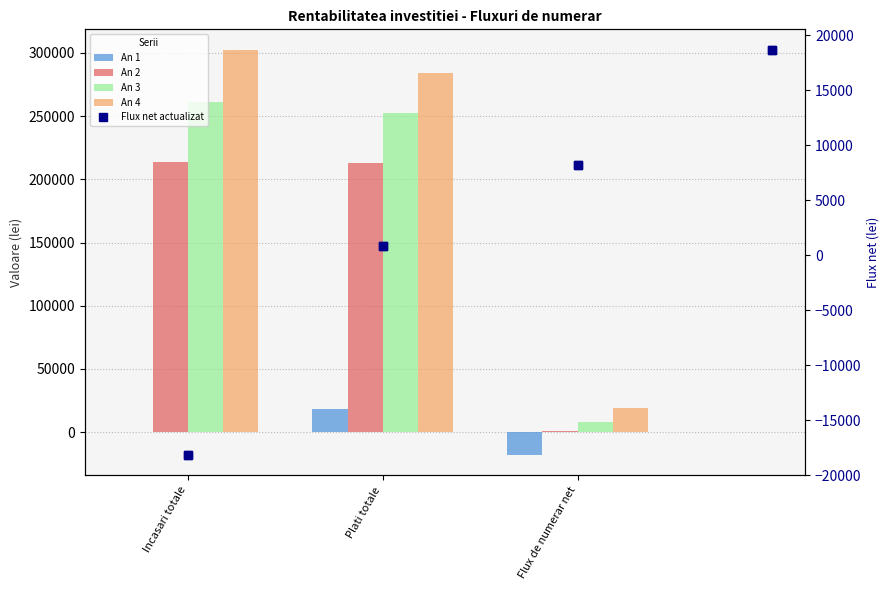

The An 1 series shows -5213.8 at Flux de numerar net. True or false?

False